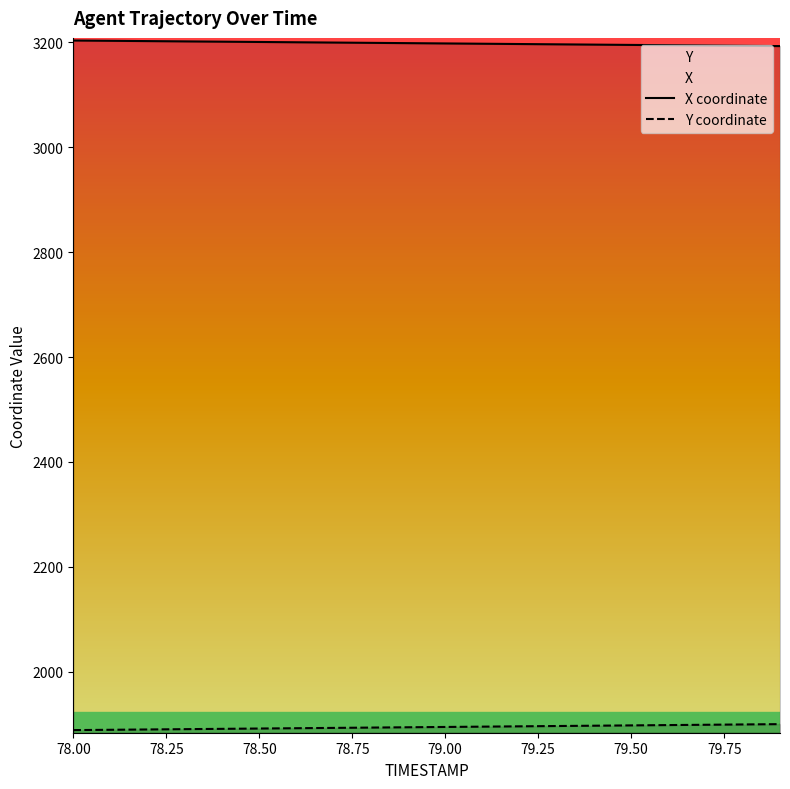

True or false: X coordinate and Y coordinate cross at least once.

False